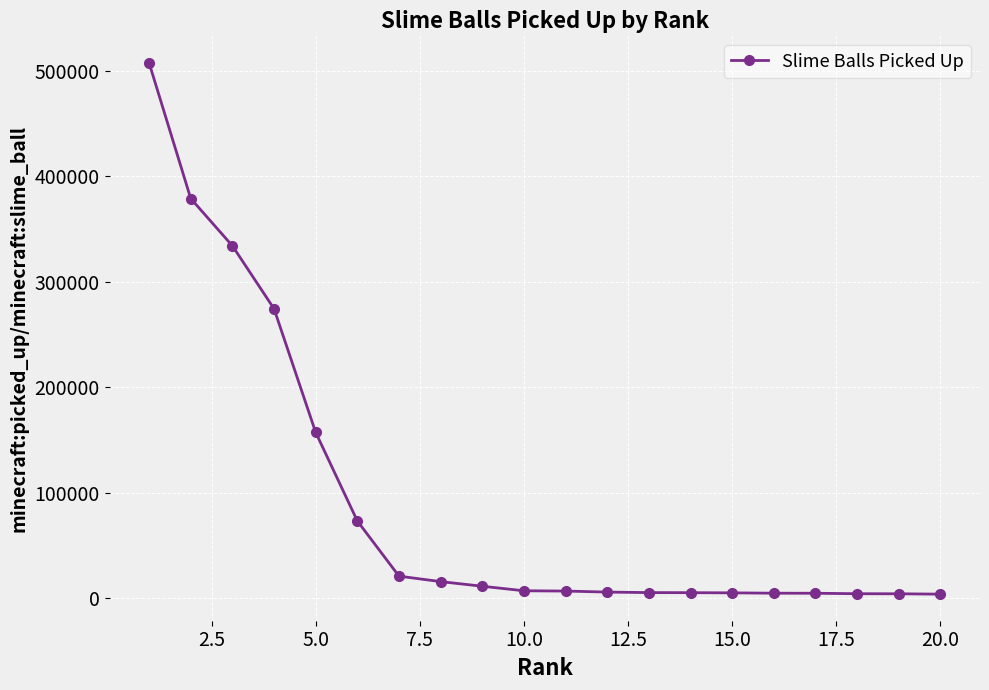

What is the average value?

91565